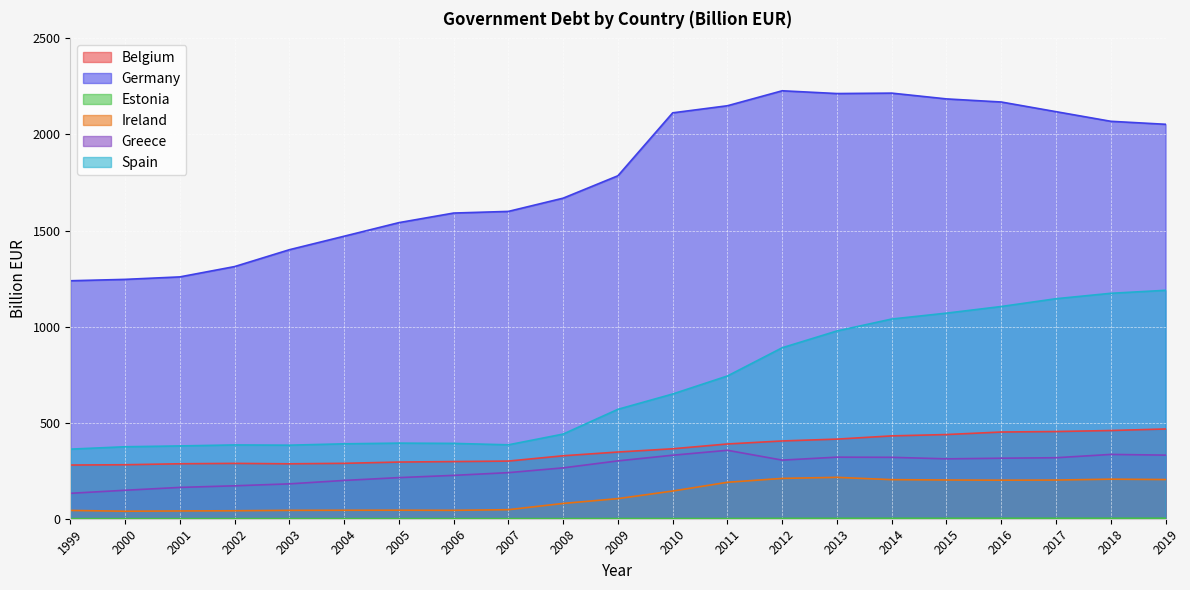

True or false: Belgium and Greece cross at least once.

False